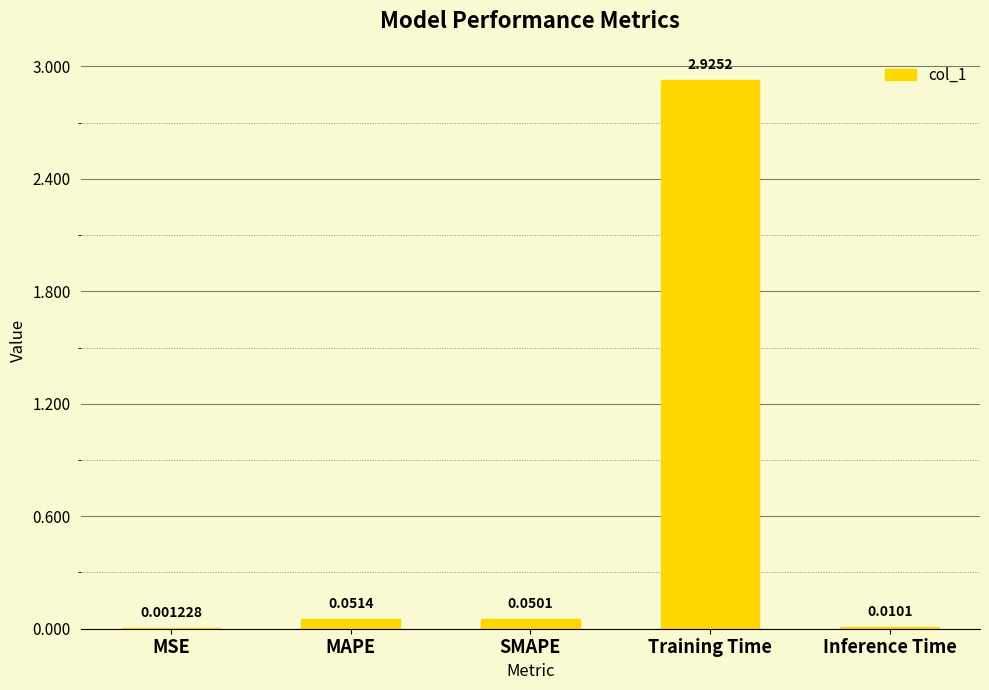

What is the sum of the values at Training Time and MAPE?

3.0